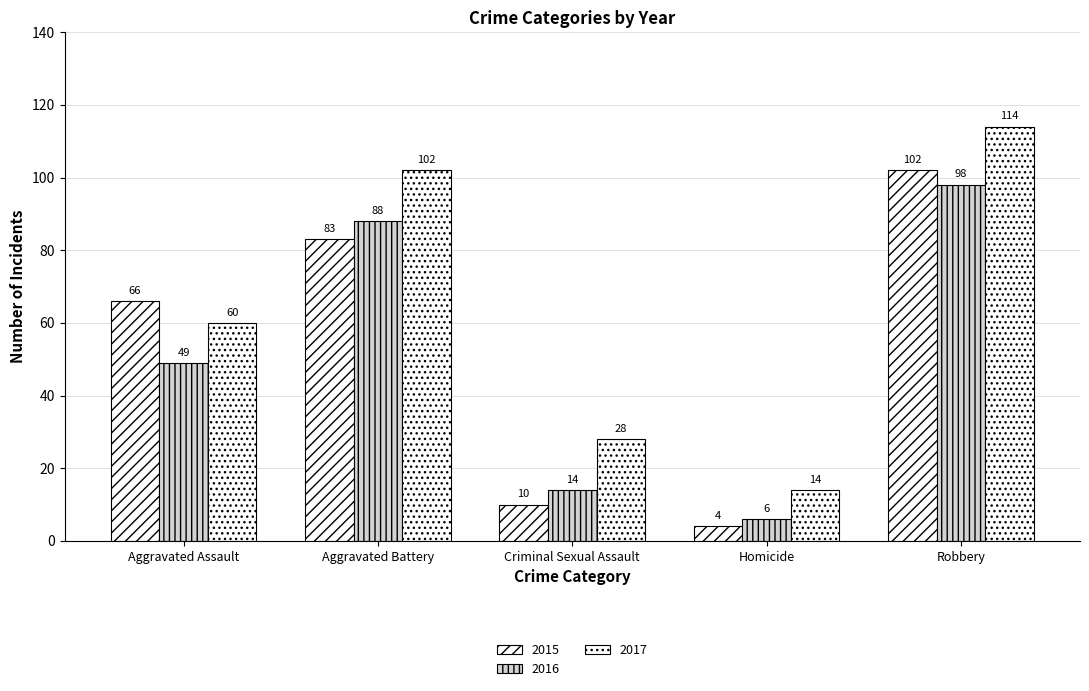

Is the value of 2017 at Homicide greater than the value of 2016 at Aggravated Battery?

No